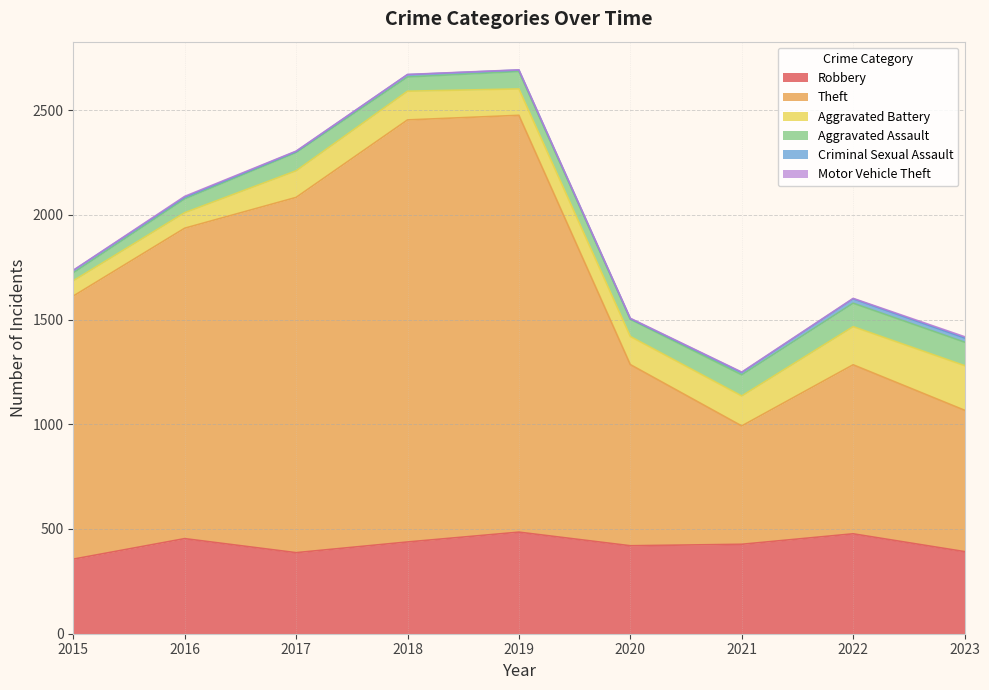

Read the Motor Vehicle Theft value at 2021.

2